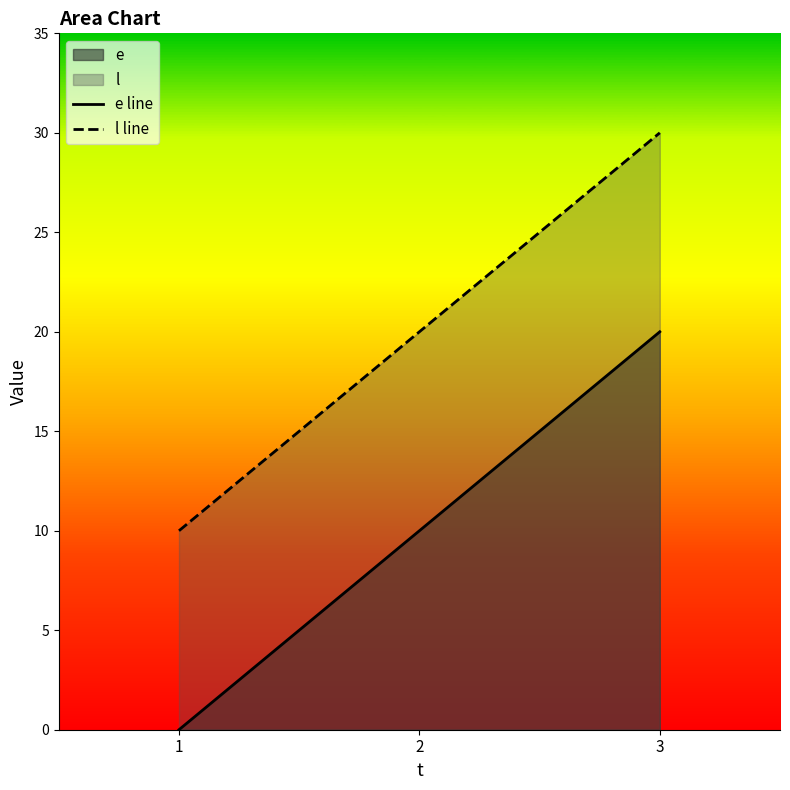

What value does the e line series have at 2, to the nearest 10?

10